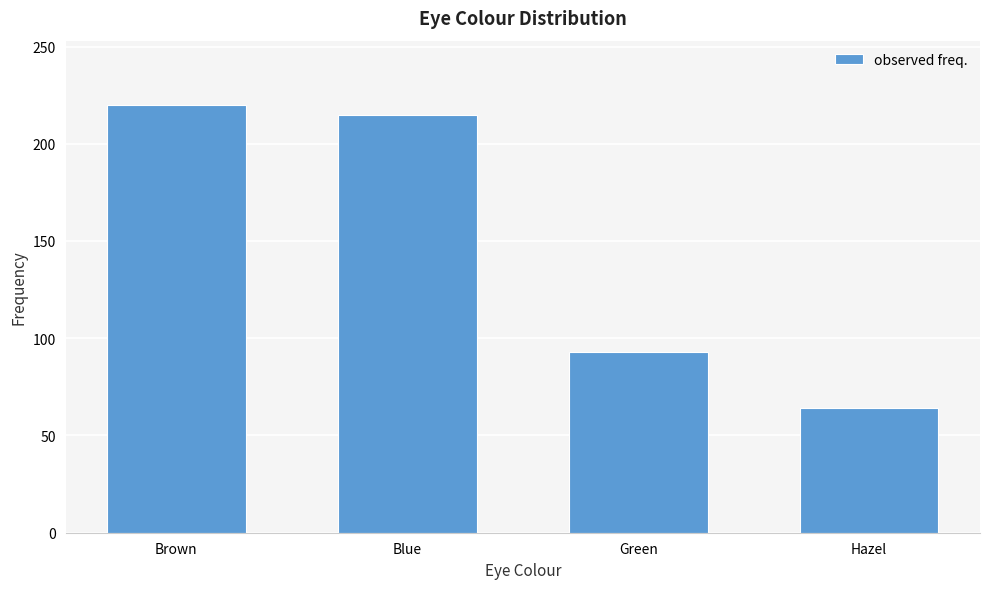

Reading left to right, transcribe all the data shown in this chart.

220	215	93	64